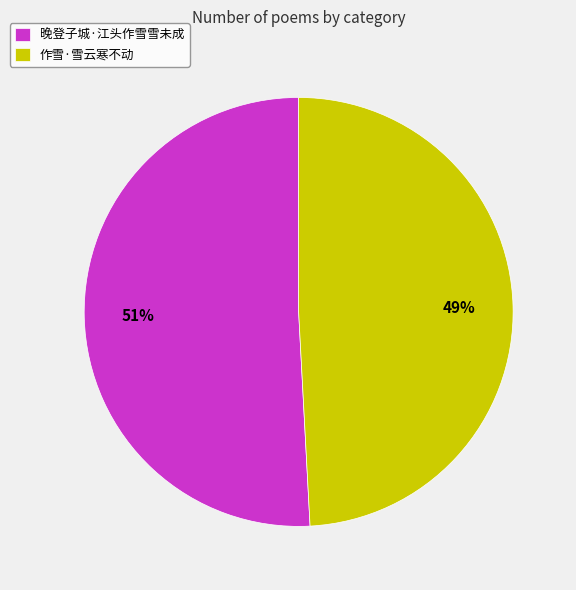

Rank the categories by value from lowest to highest.

作雪·雪云寒不动, 晚登子城·江头作雪雪未成